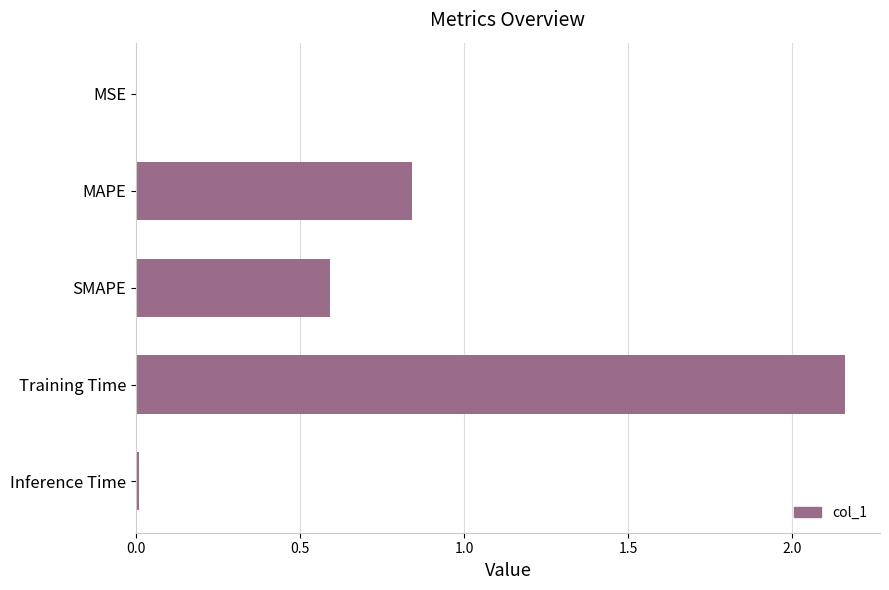

How many data points does each series have?

5